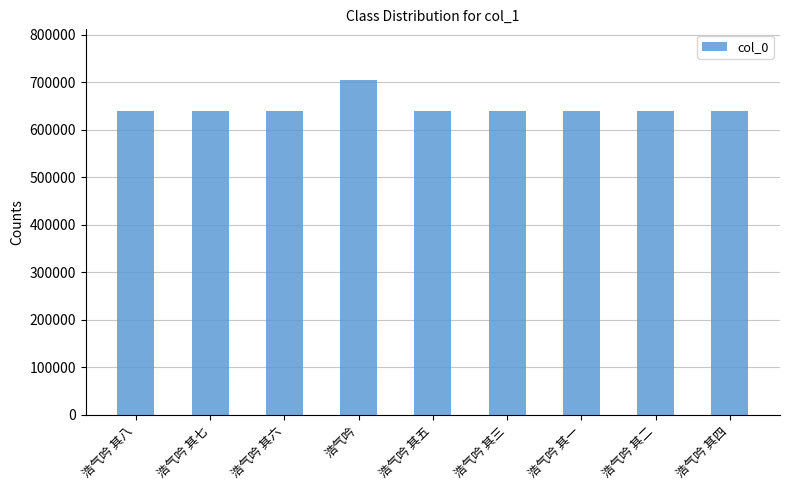

How many data points does each series have?

9